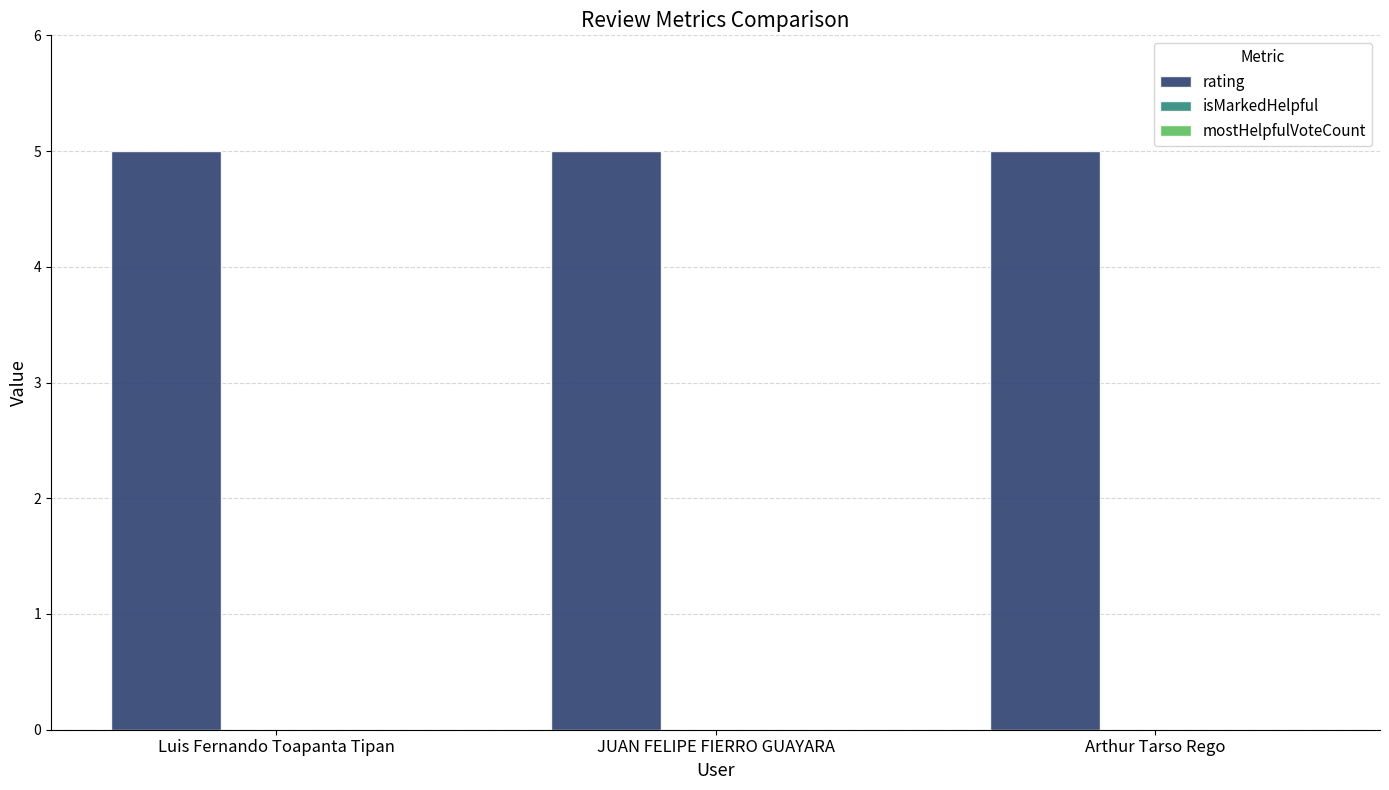

How many data points does each series have?

3